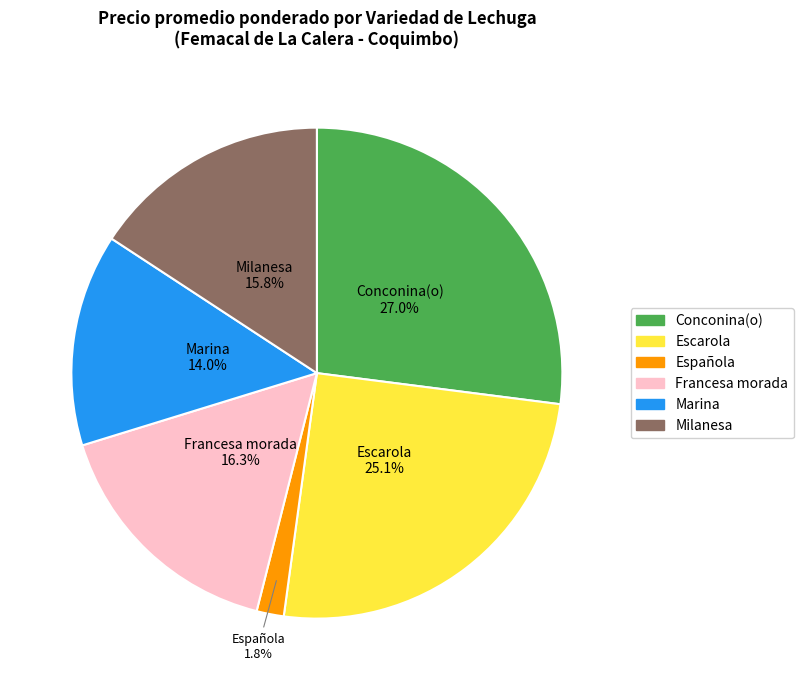

Combined, what portion of the pie is Francesa morada and Marina?

30.3%